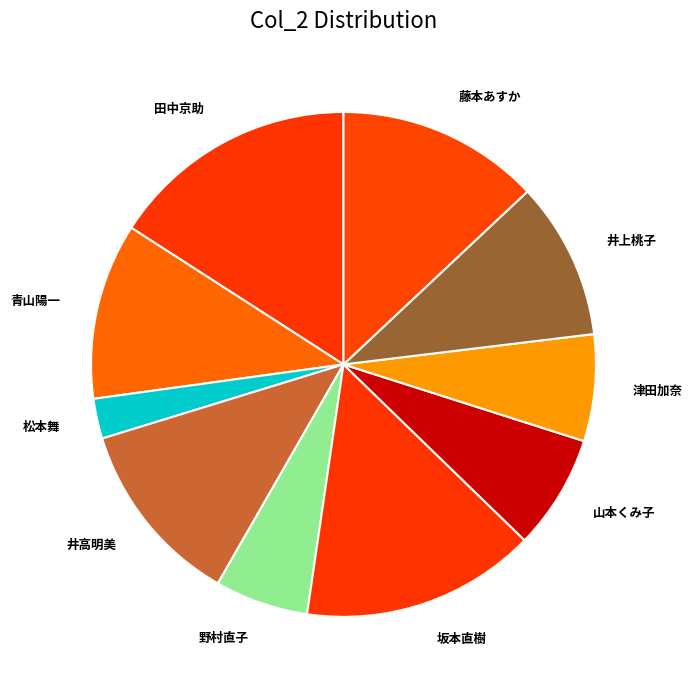

Is the sum of 藤本あすか and 松本舞 greater than half?

No